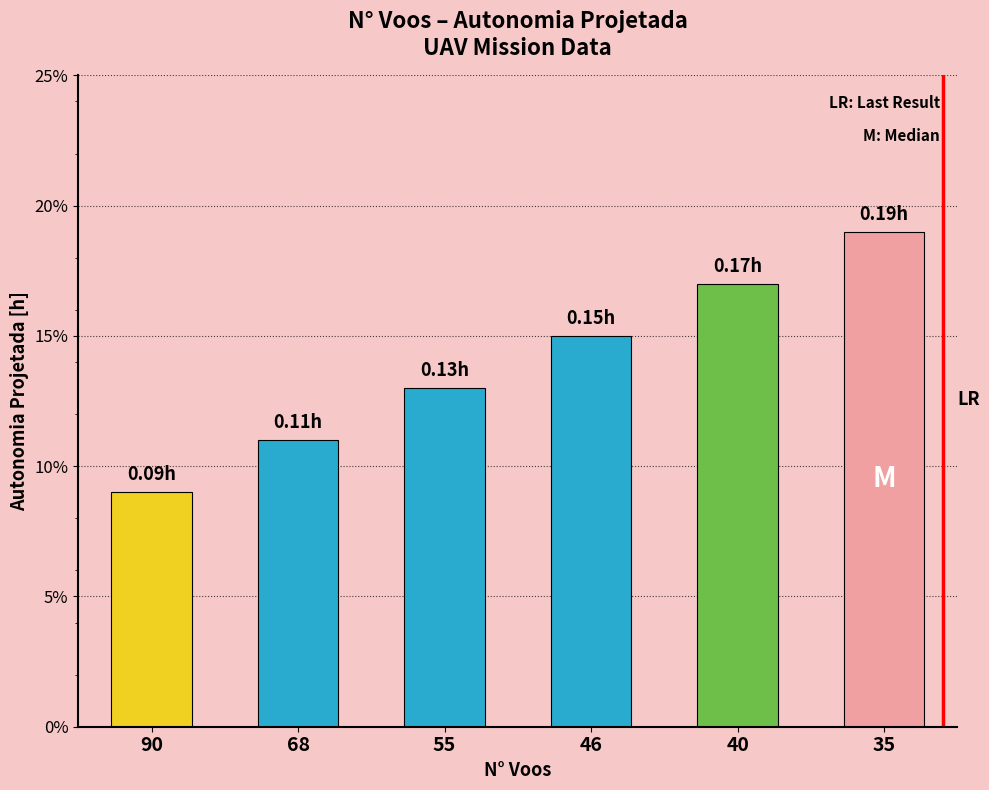

Rank the categories by value from highest to lowest.

35, 40, 46, 55, 68, 90